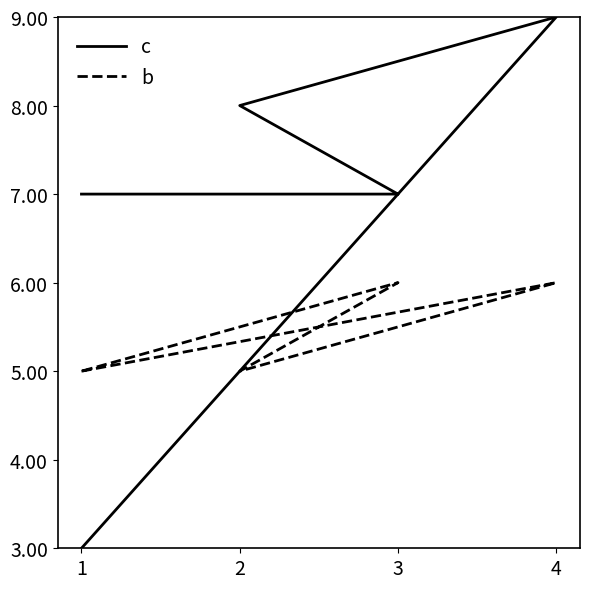

Which series has the largest total across all categories?

c